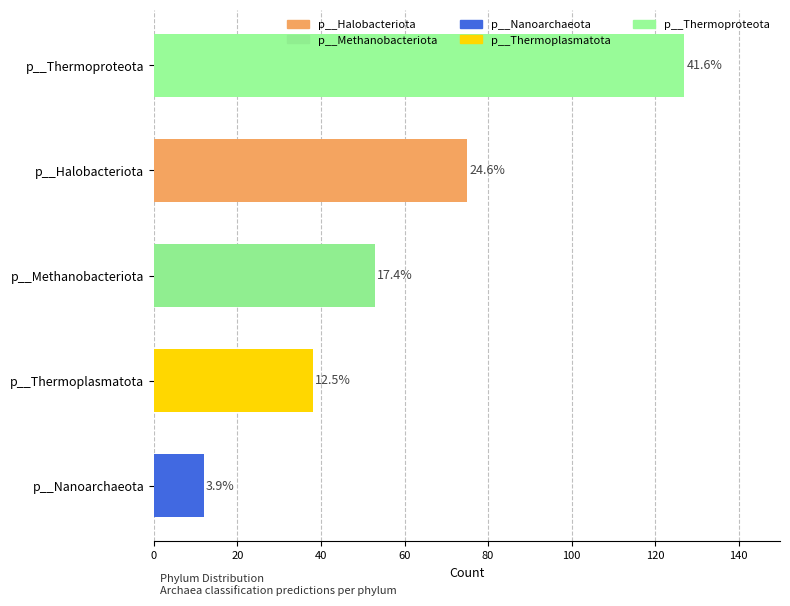

How many bars are there in total?

5